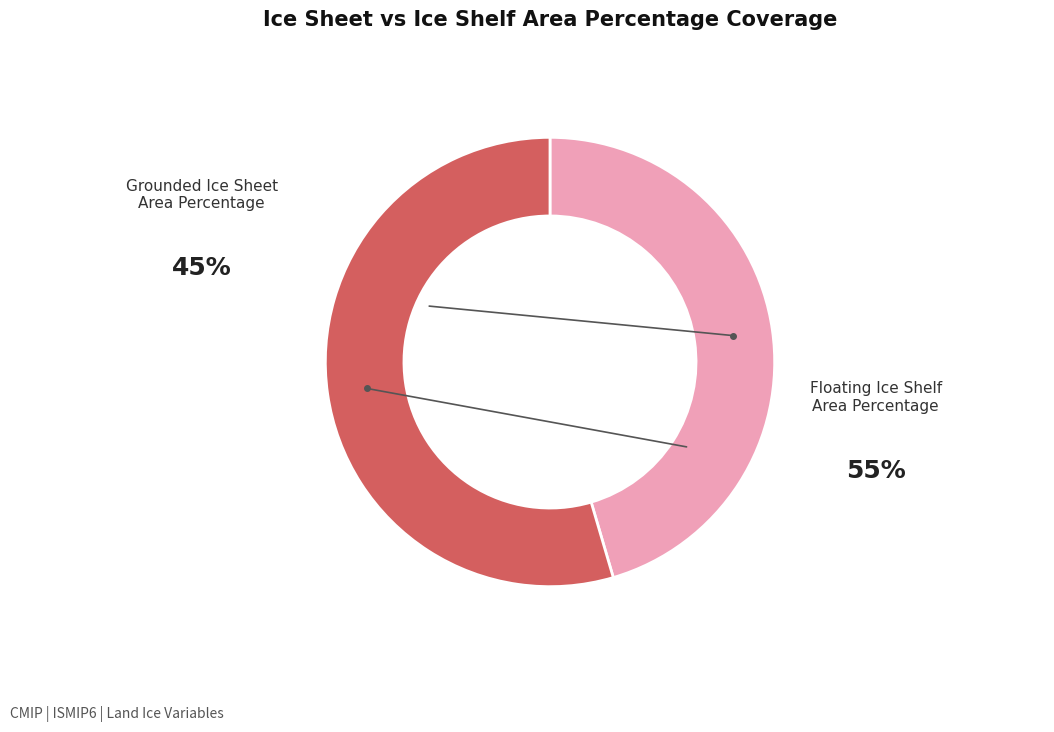

Is there any slice that represents more than half of the pie?

Yes